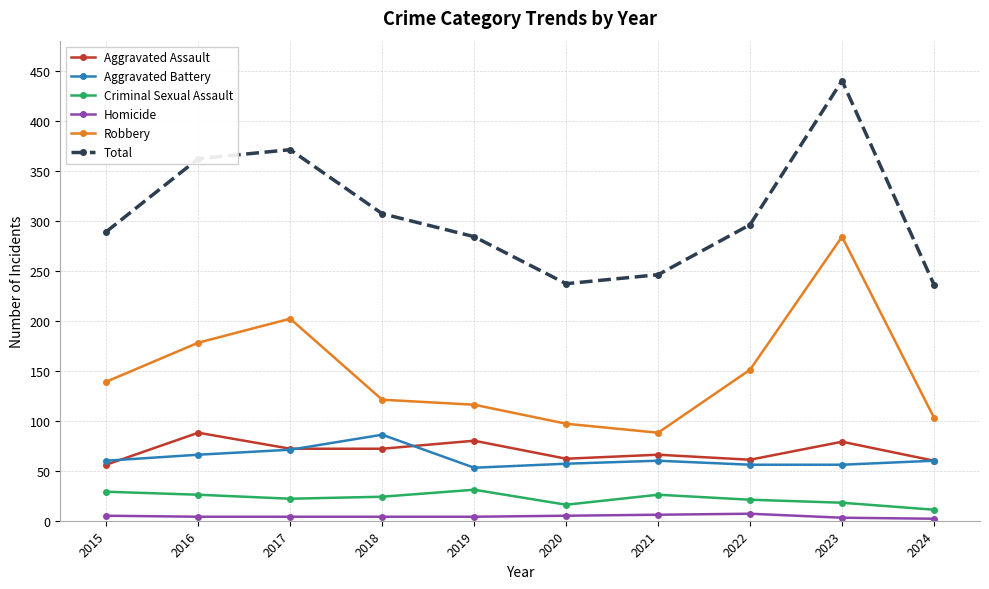

The value of Criminal Sexual Assault at 2015 is 29. True or false?

True